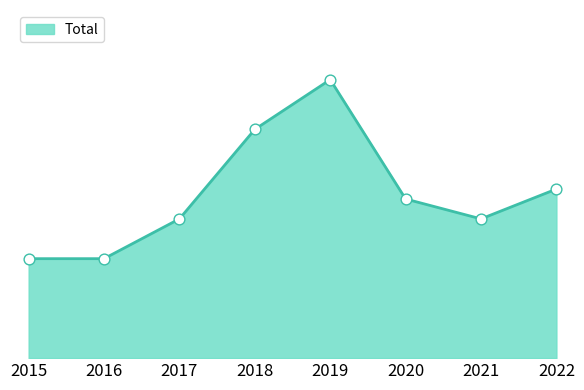

What is the change in value from 2015 to 2022?

+7